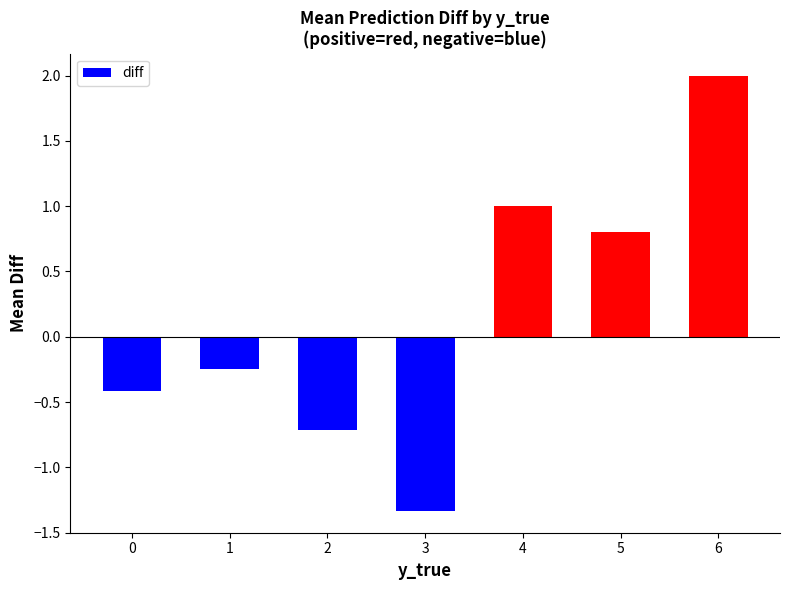

True or false: the data shows -0.7 at 2.

True